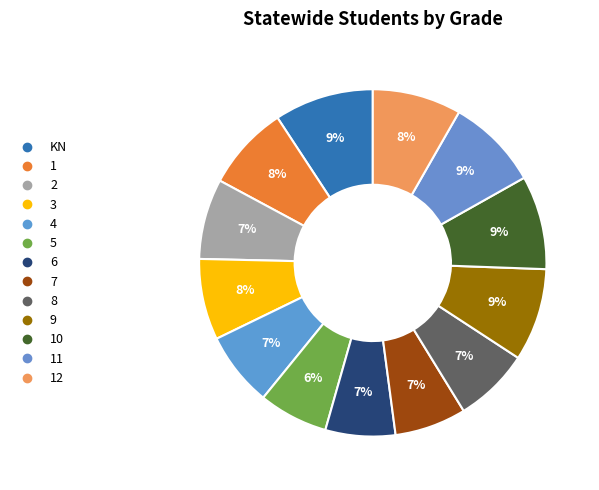

Count the number of slices in the pie.

13